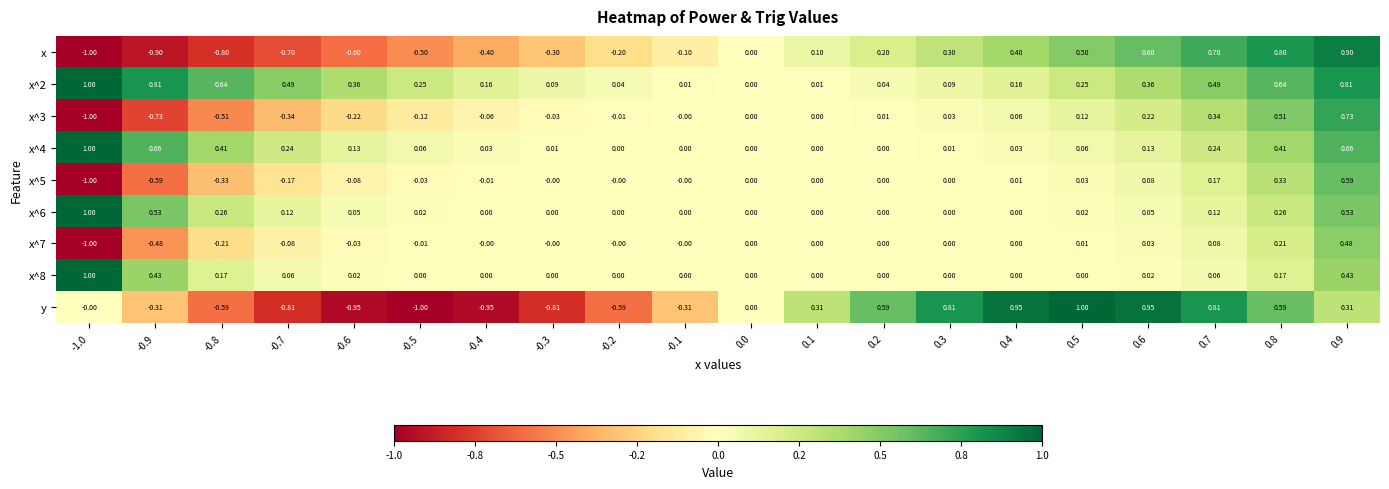

Which series has the largest total across all categories?

x^2